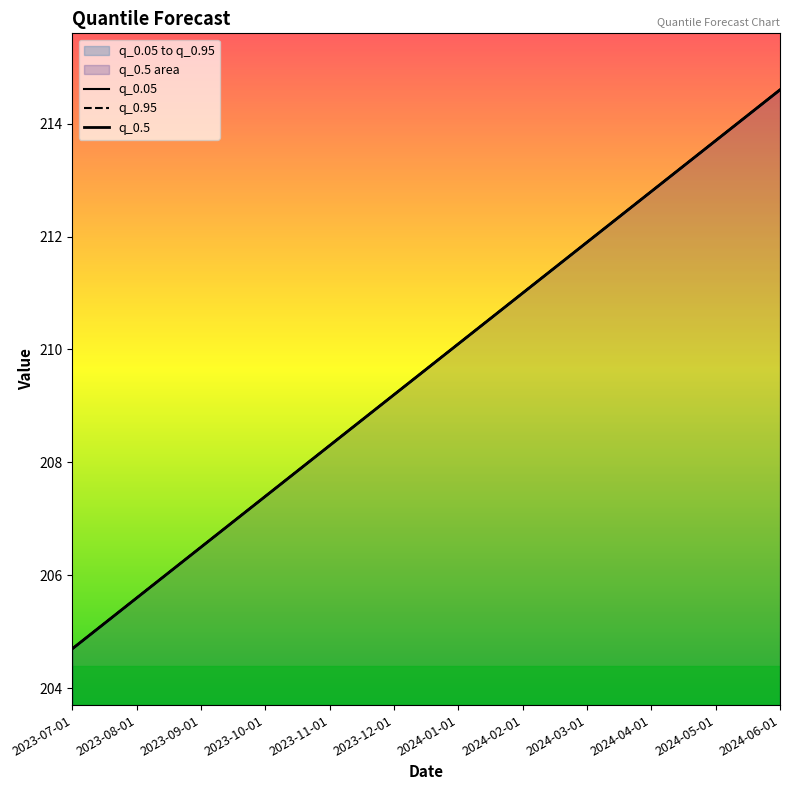

What position from the right is 2024-06-01?

1